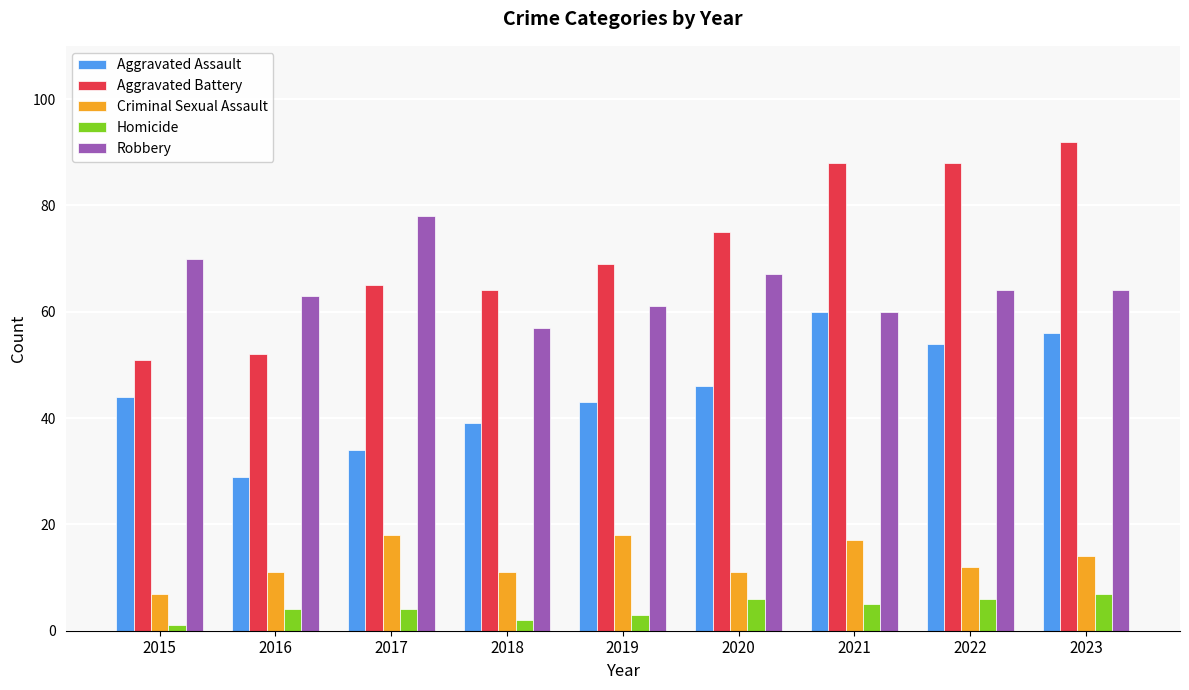

Is the value of Aggravated Assault at 2023 greater than the value of Criminal Sexual Assault at 2018?

Yes